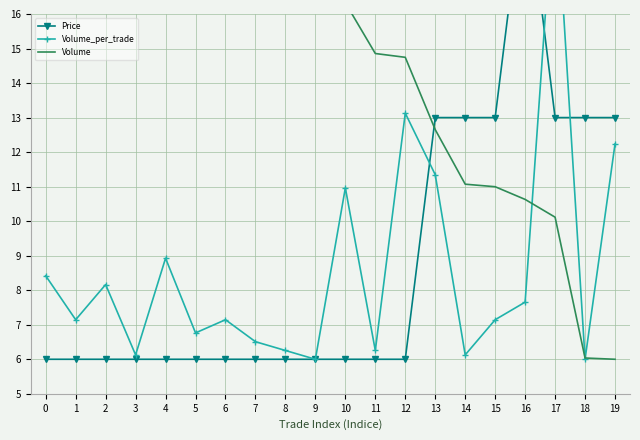

The value of Price at 19 is 13.0. True or false?

True